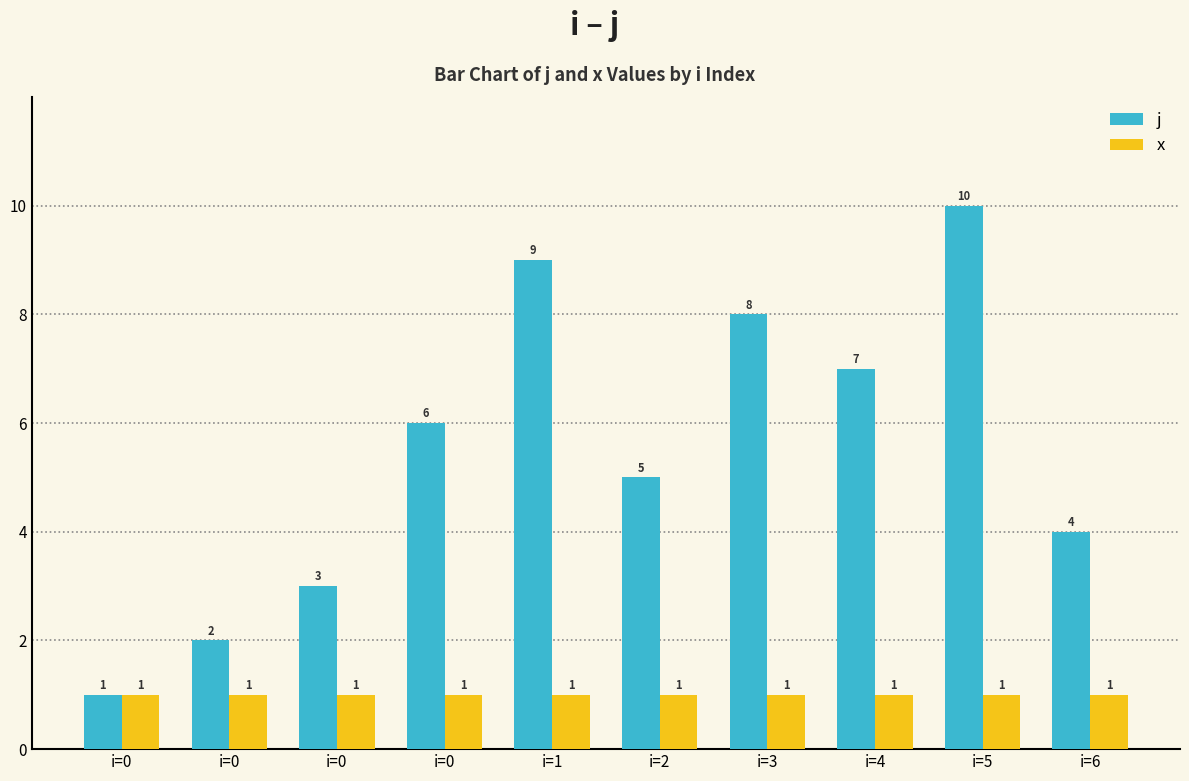

What are all the series names shown in the legend?

j, x